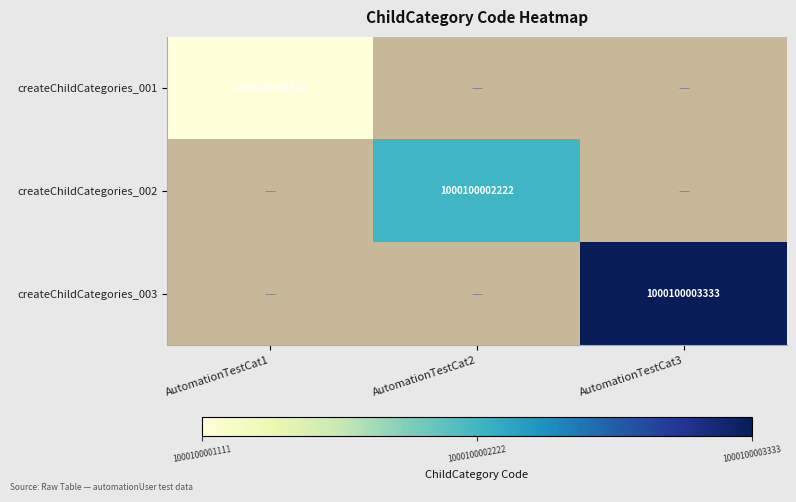

True or false: createChildCategories_002 has a value of 0 at 2.

True